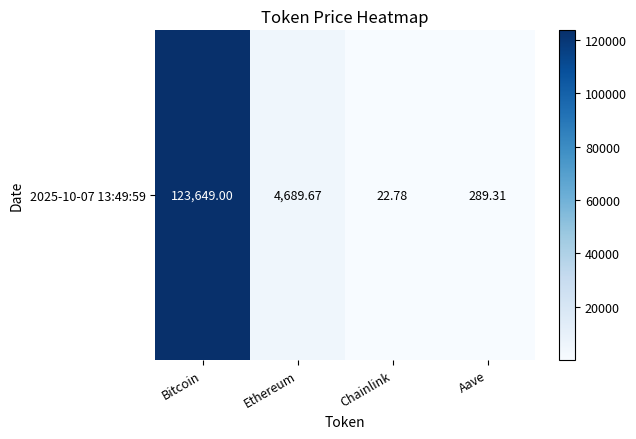

Reading left to right, transcribe all the data shown in this chart.

Bitcoin=123649.0	Ethereum=4689.7	Chainlink=22.8	Aave=289.3